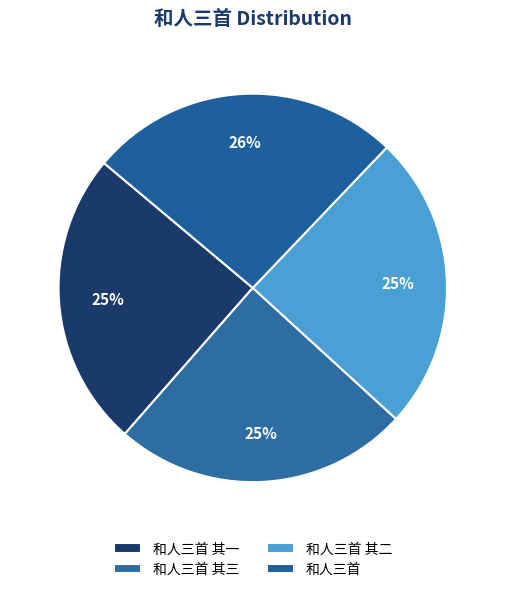

To the nearest percent, what percentage of the pie is 和人三首?

26%